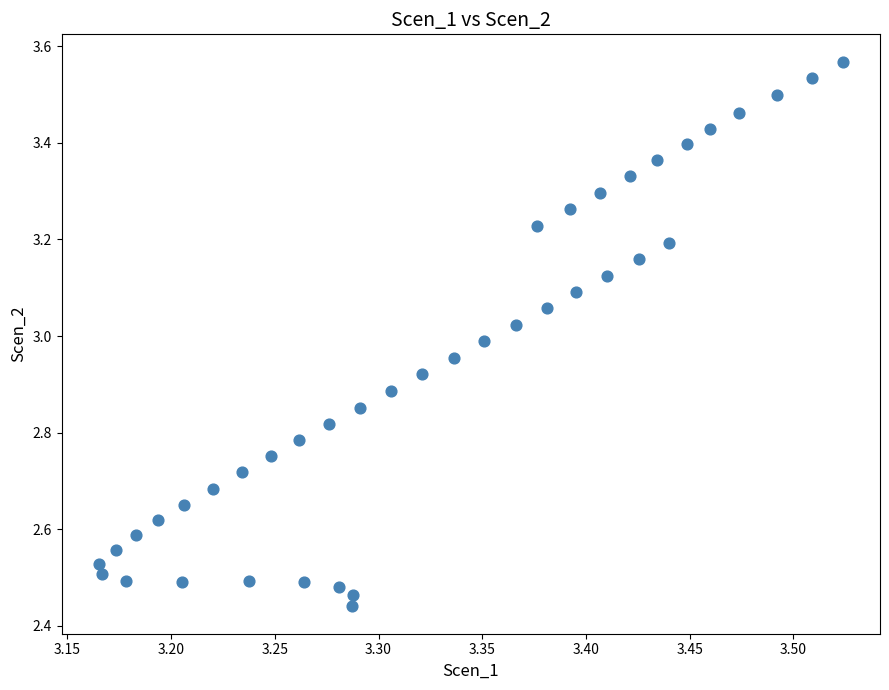

What is the range of Y values (max minus min)?

1.1